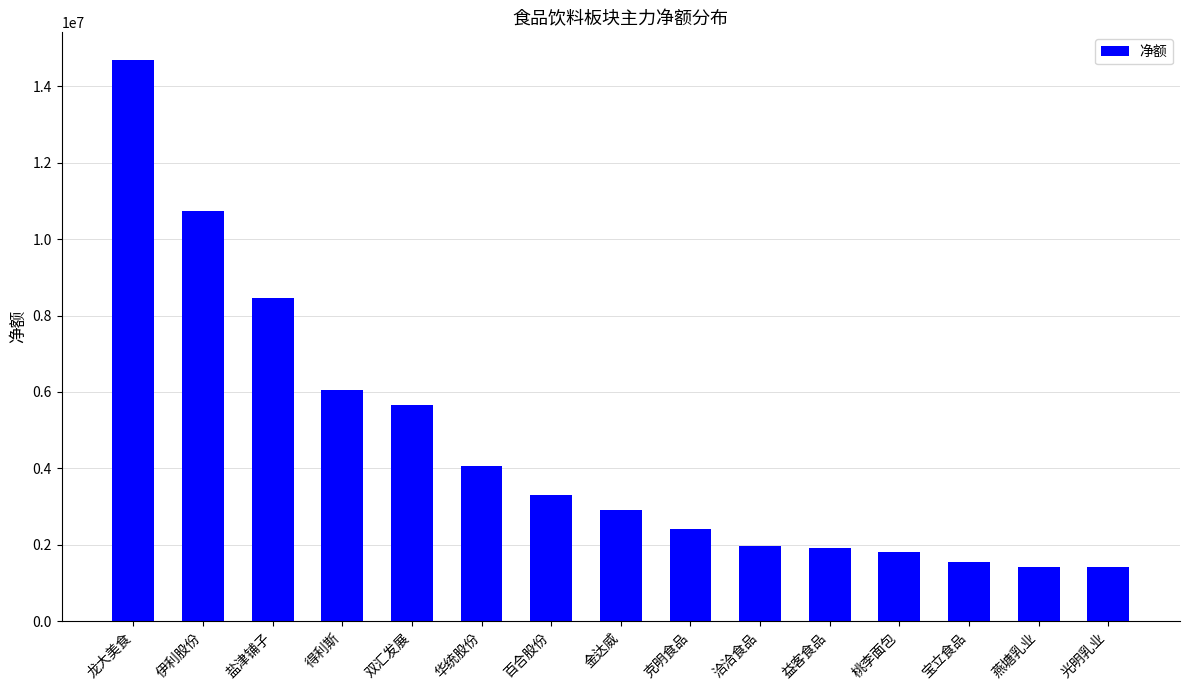

What is the maximum value shown in the chart?

14678349